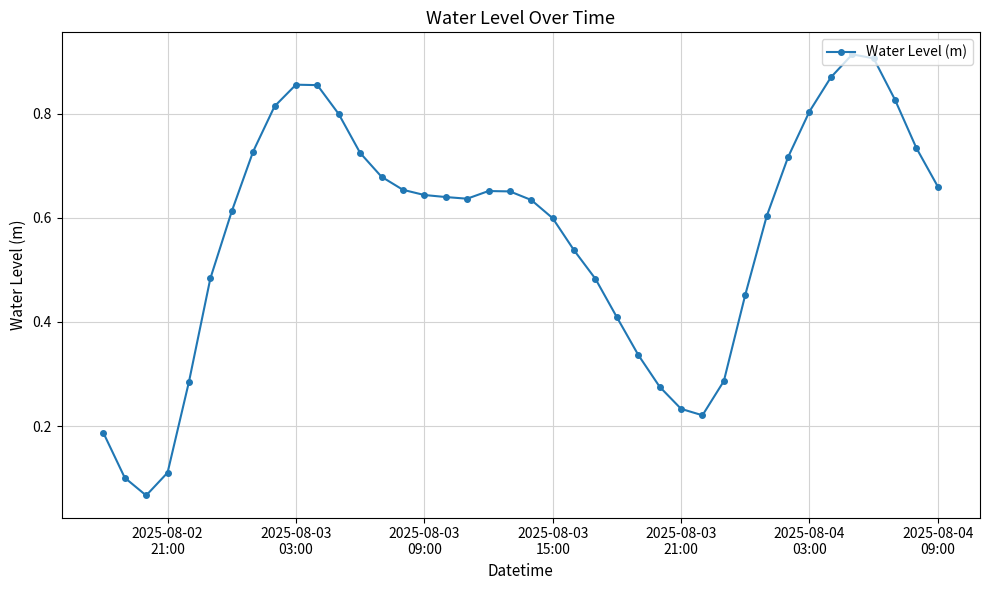

True or false: there are more than 1 points higher than both neighbors.

True